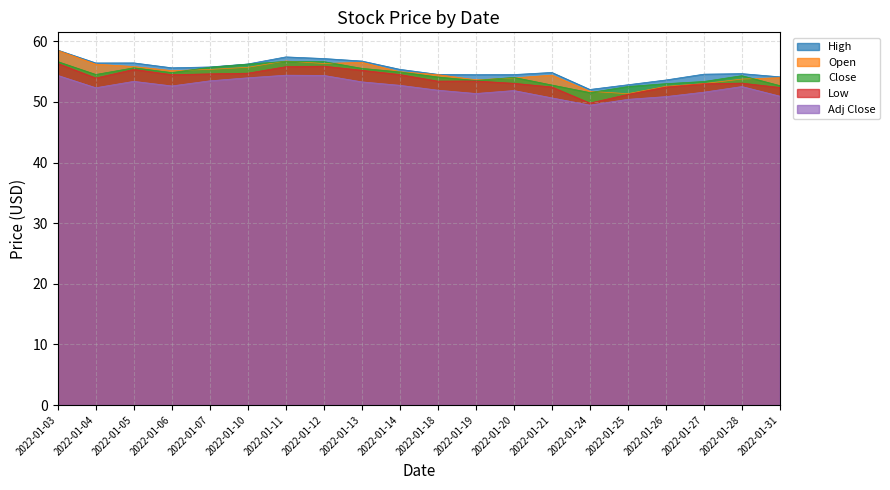

Which has a higher value, 2022-01-28 or 2022-01-26?

2022-01-28